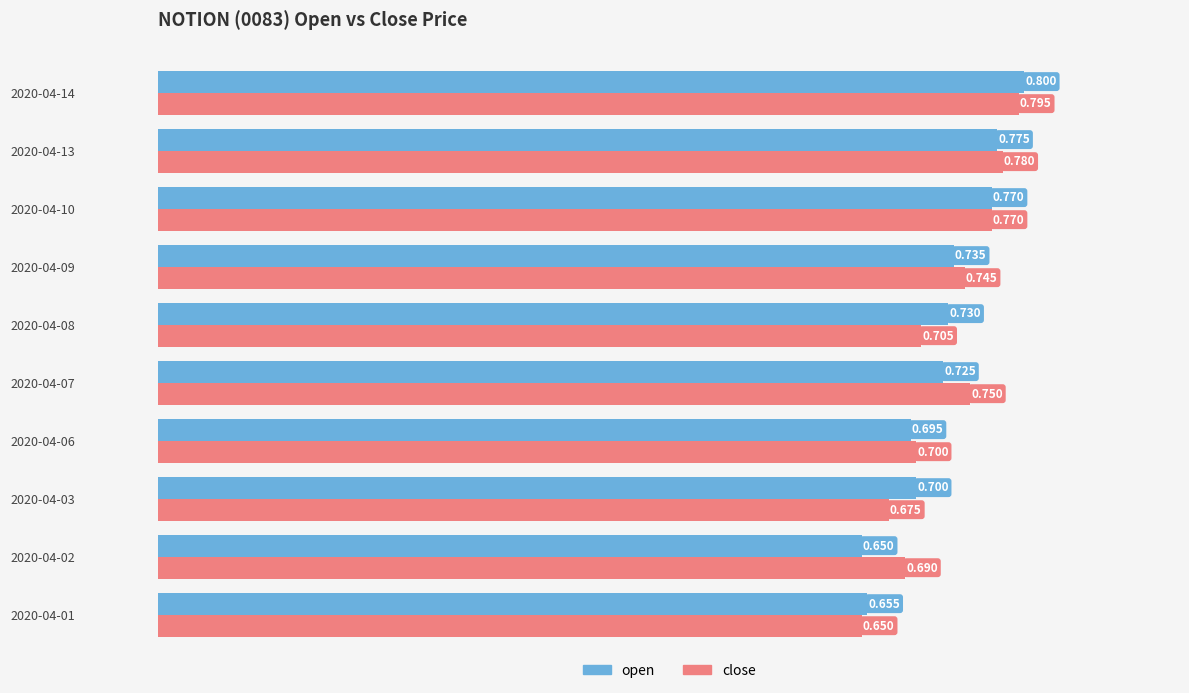

At which label is open closest to 0?

2020-04-02